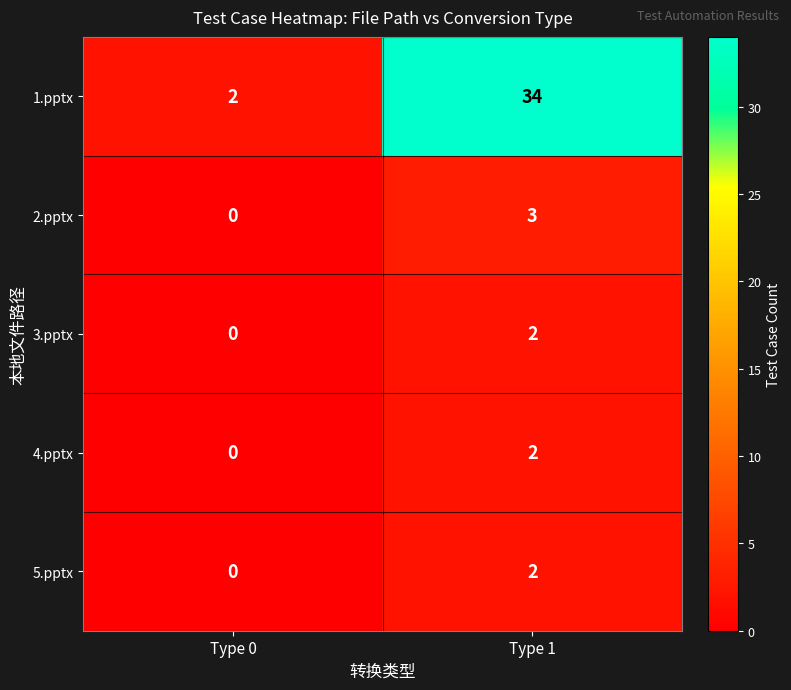

What is the difference between the 2.pptx values at Type 1 and Type 0?

3